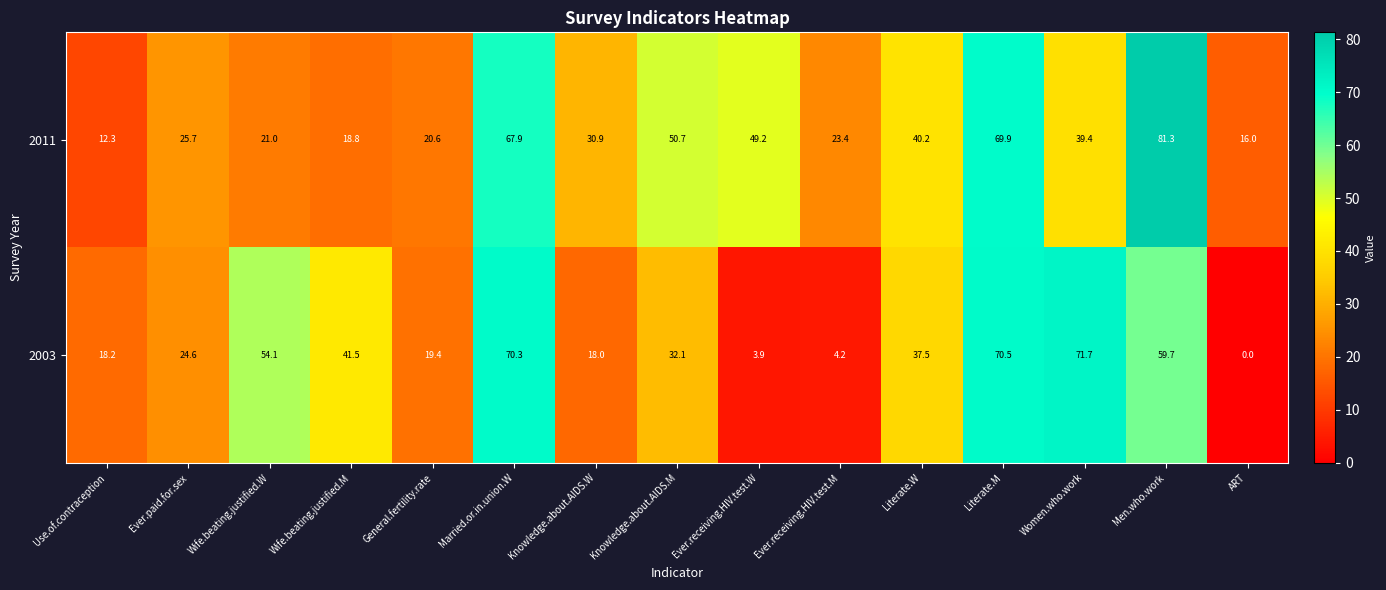

Rank the series by their average value, from highest to lowest.

2011, 2003